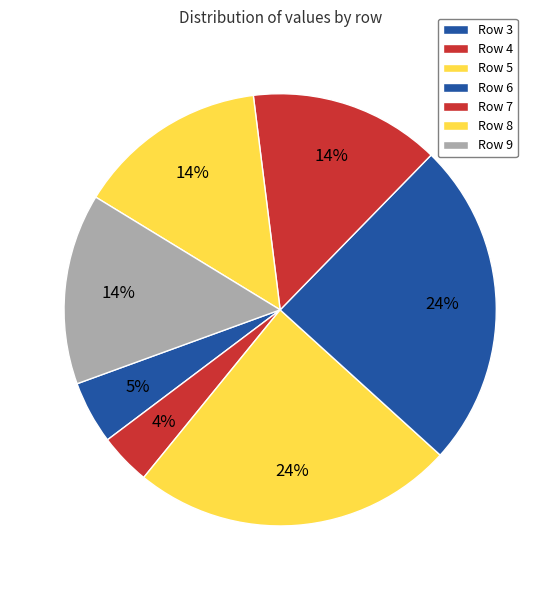

Which category has the biggest portion of the pie?

6